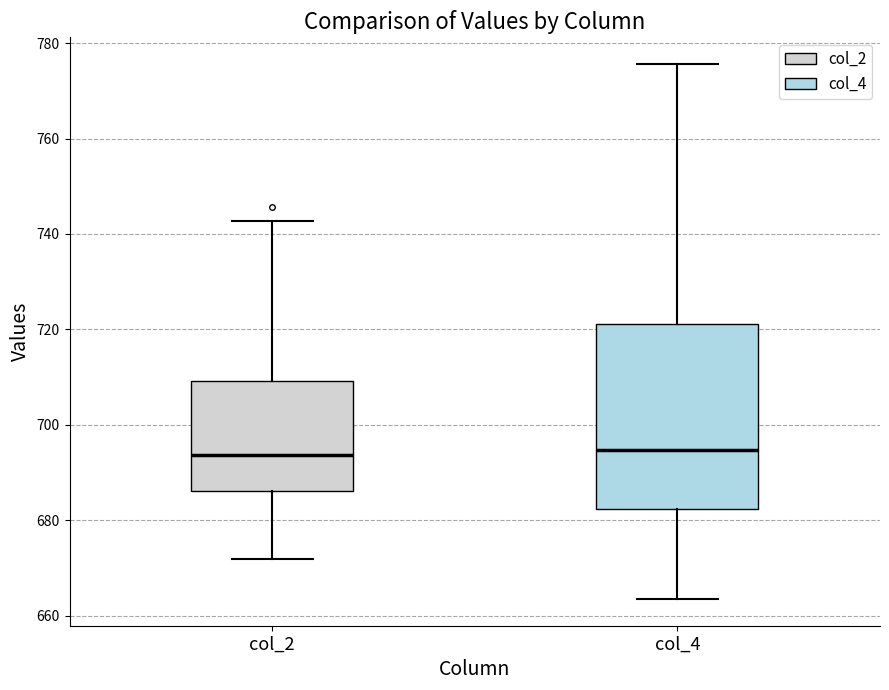

Reading left to right, transcribe this box plot: for each box, give where its median line is, the range the box spans, and where its two whiskers end, as read against the y-axis. The values are not printed on the chart, so give them approximately, as read against the axis.

col_2: median 694, box 686 to 710, whiskers 672 to 742
col_4: median 694, box 682 to 722, whiskers 664 to 776